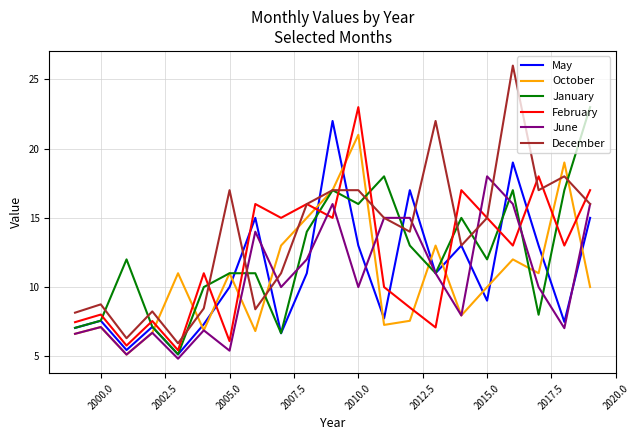

What is the difference between the maximum and minimum values in the December series?

20.1